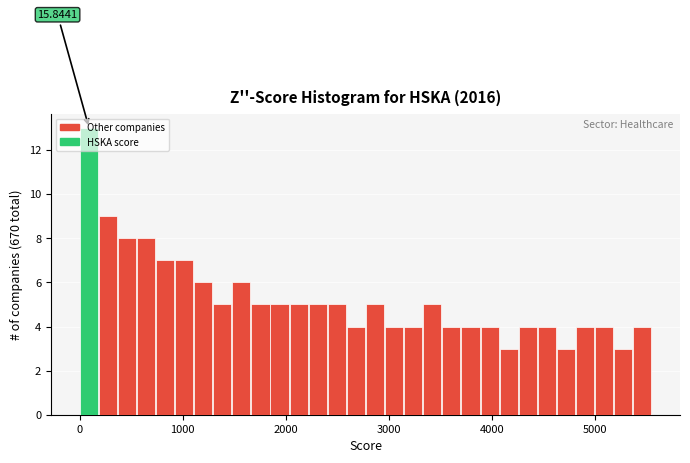

Read against the x-axis, roughly where is the centre of the tallest bar?

100